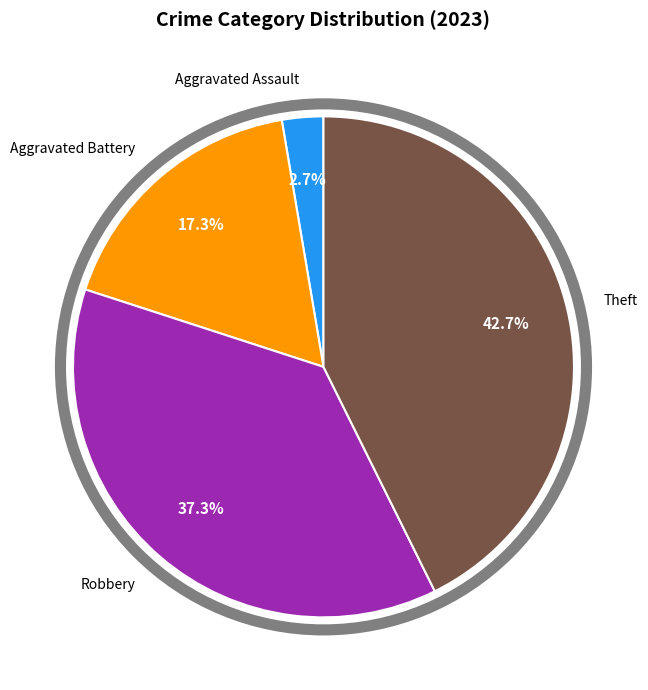

Is there a majority slice in this chart?

No